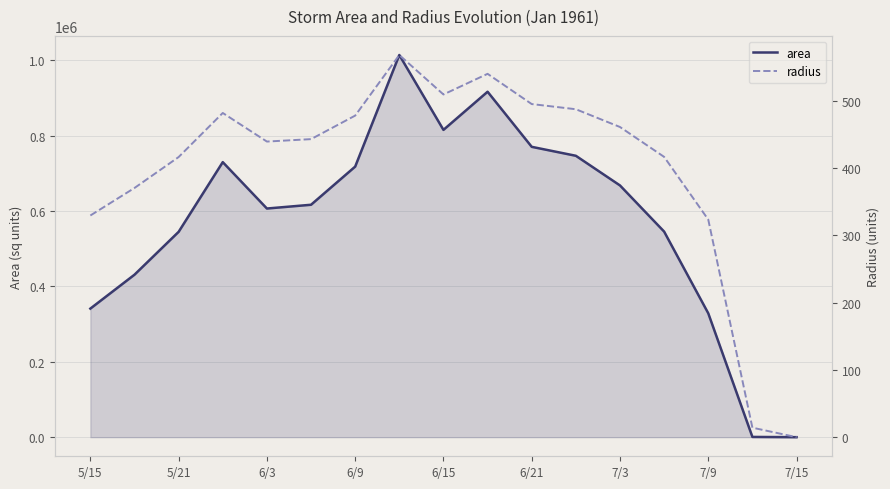

The value of area at 7/3 is 141206.4. True or false?

False